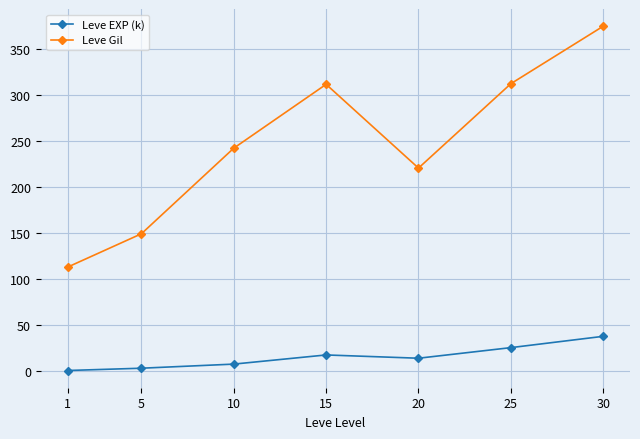

At which category is the sum across all series the highest?

30